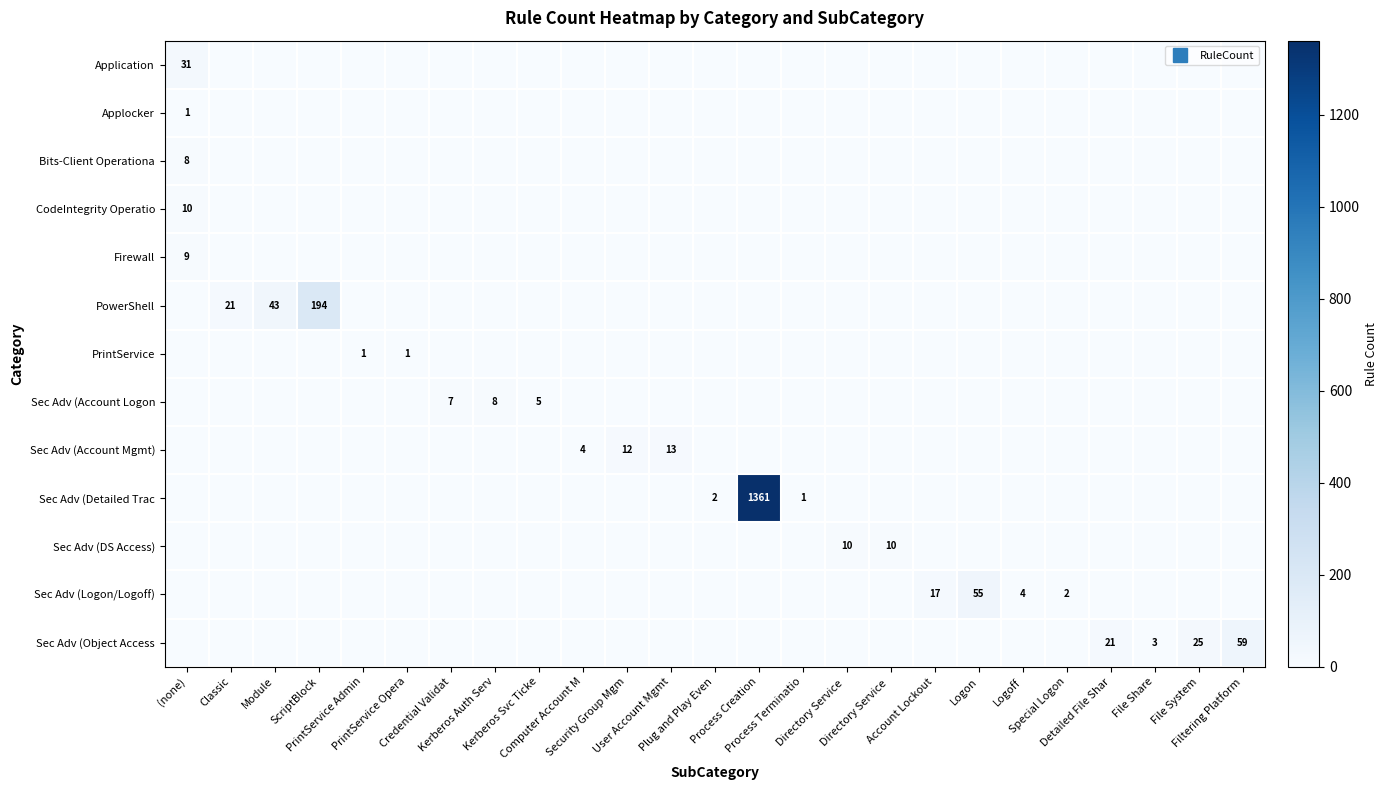

How many values in the Sec Adv (Account Logon series exceed 0?

3